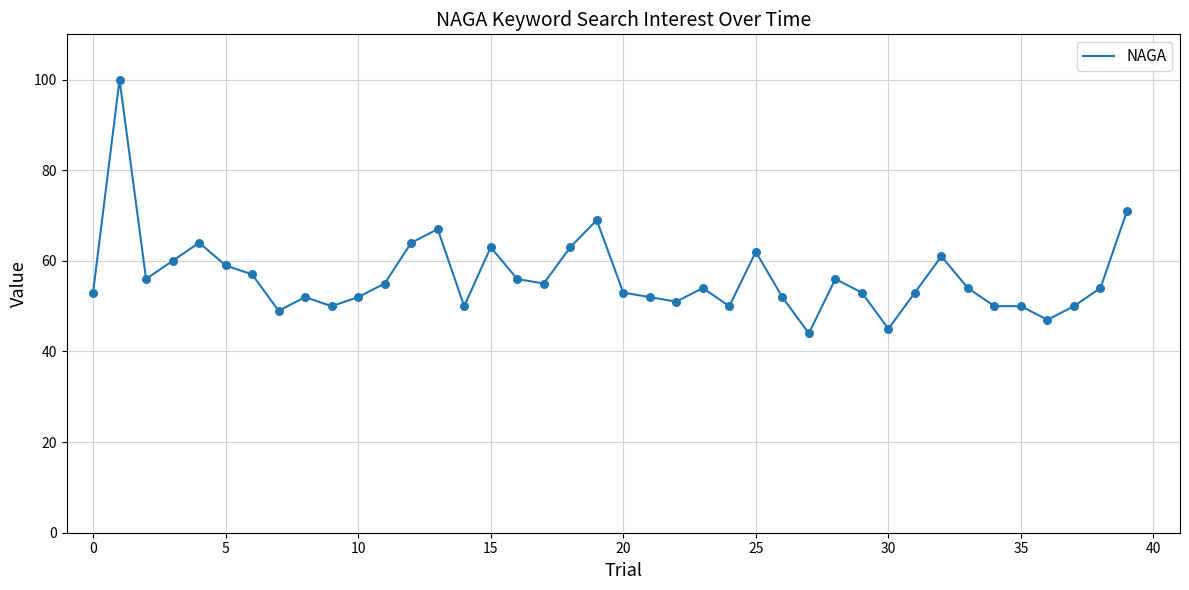

What is the minimum value shown in the chart?

44